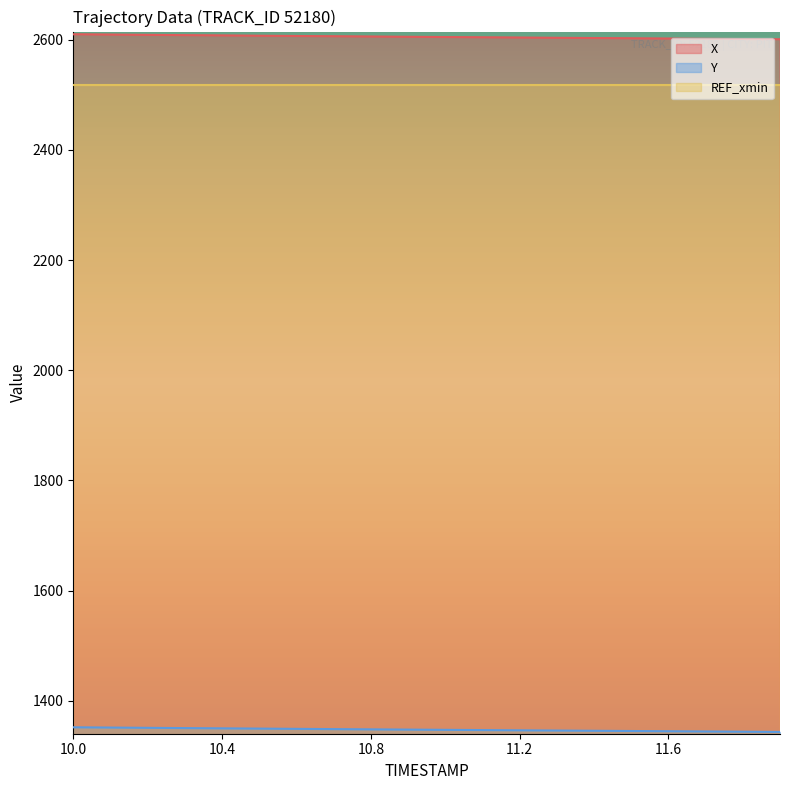

What is the average value of the Y series?

1347.4